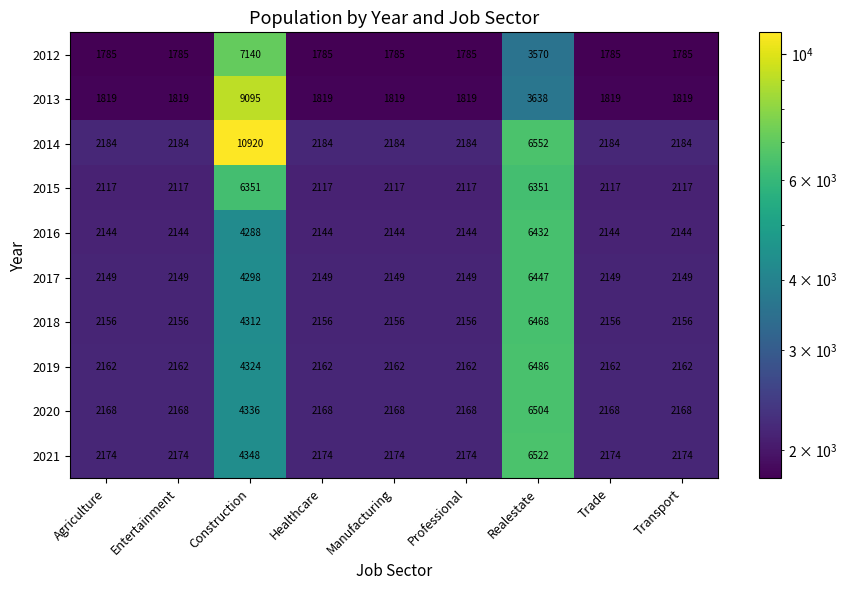

Is the value of 2012 at Trade greater than the value of 2017 at Entertainment?

No